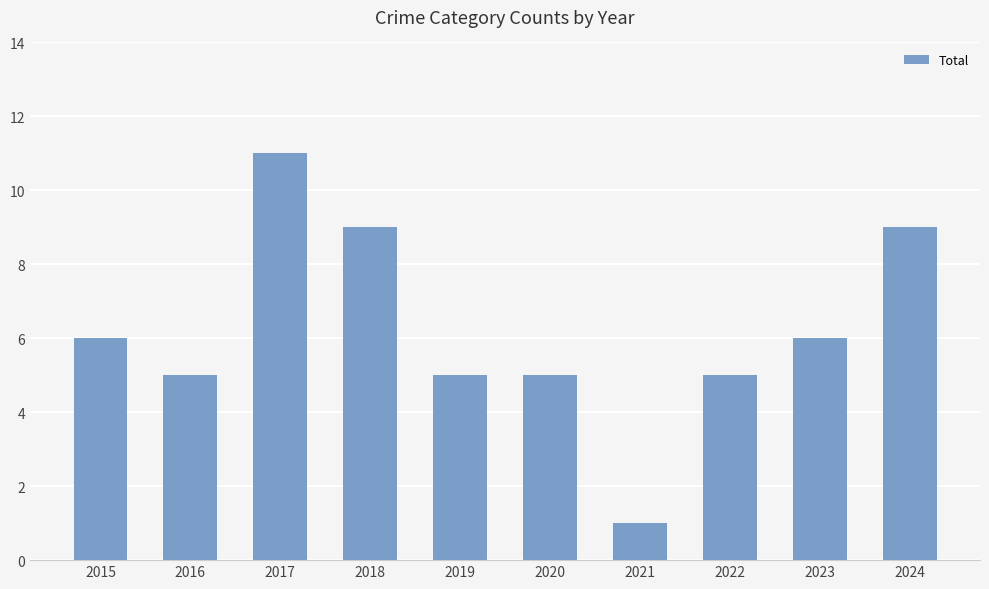

At which category does the chart reach its peak across all series?

2017